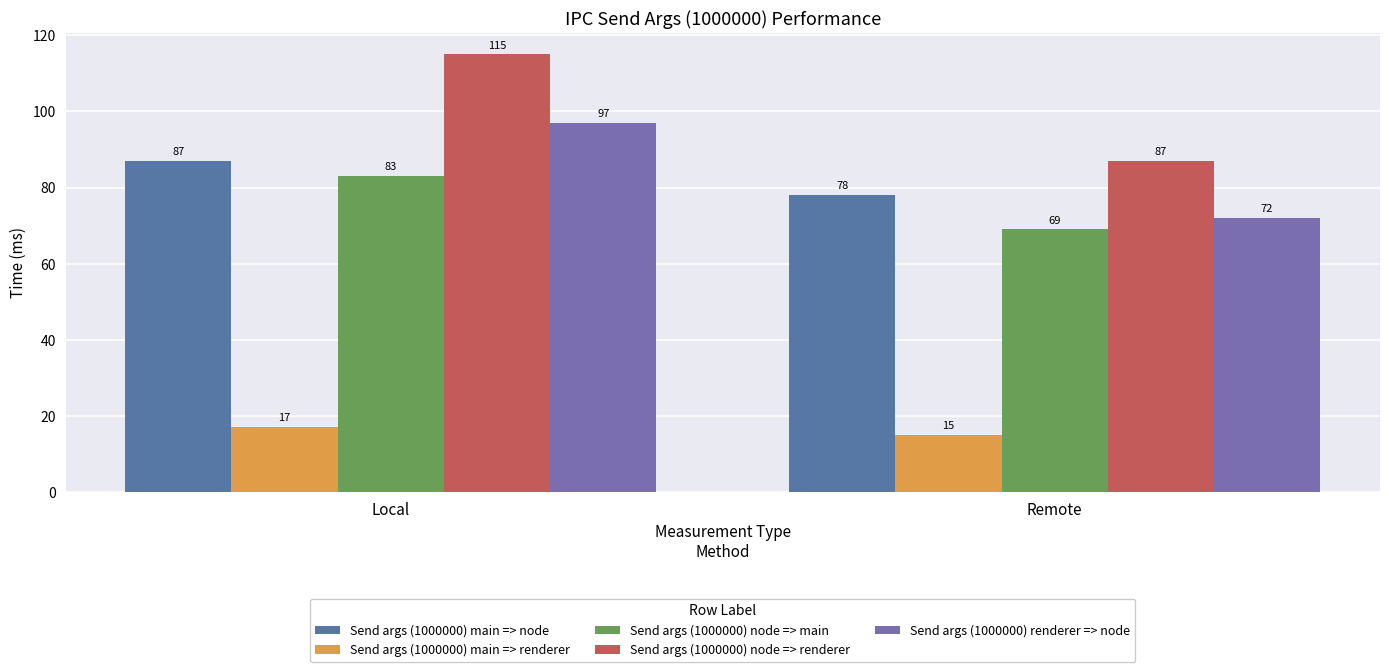

What is the maximum value shown in the chart?

115